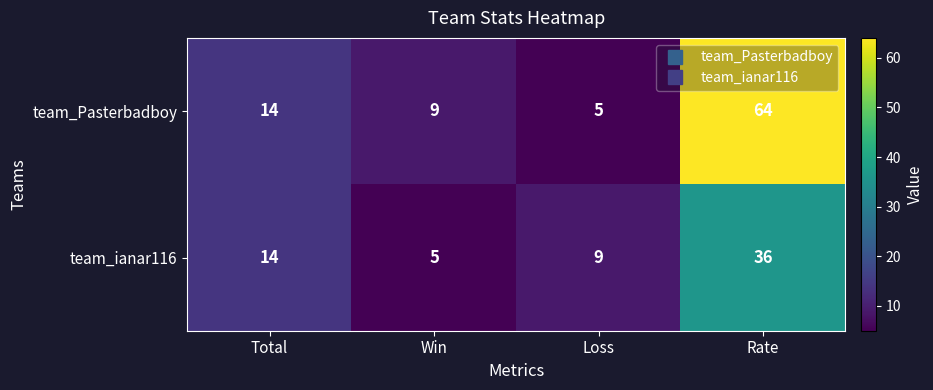

Which label corresponds to the largest value in the chart?

Rate